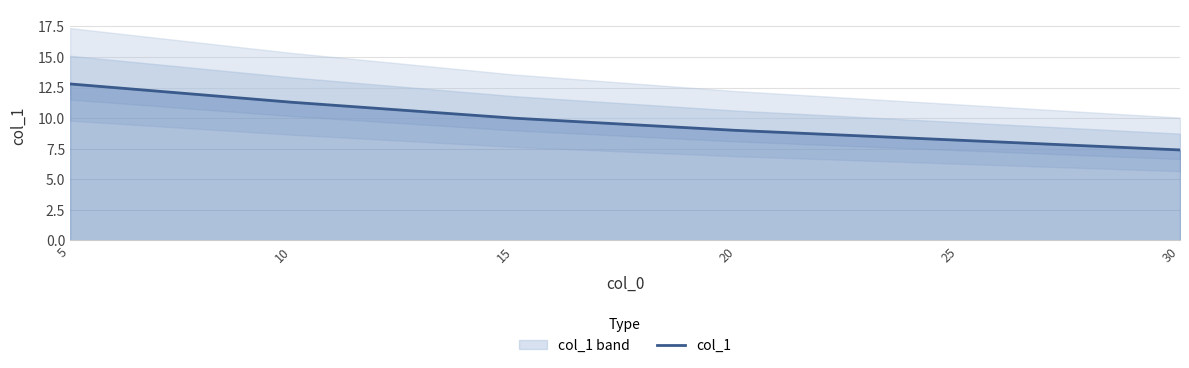

Rank the categories by value from highest to lowest.

5, 10, 15, 20, 25, 30